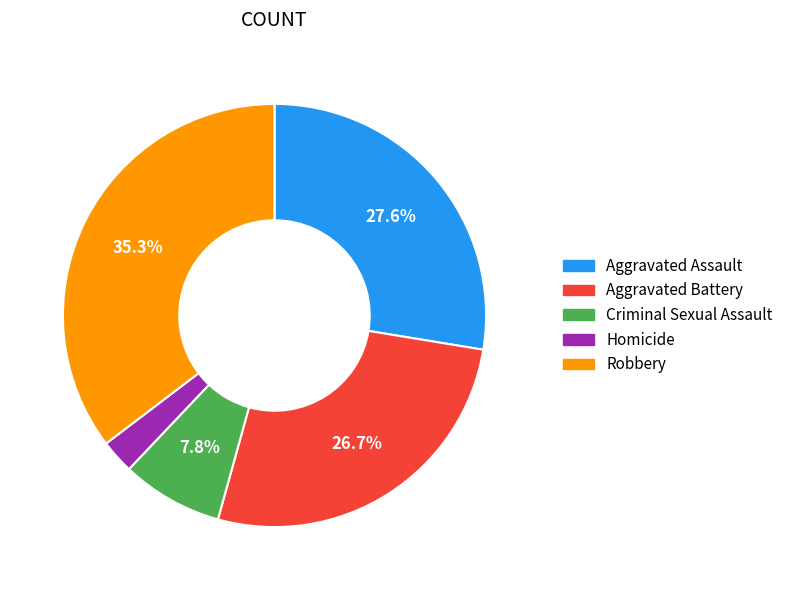

How many segments does this pie chart have?

5